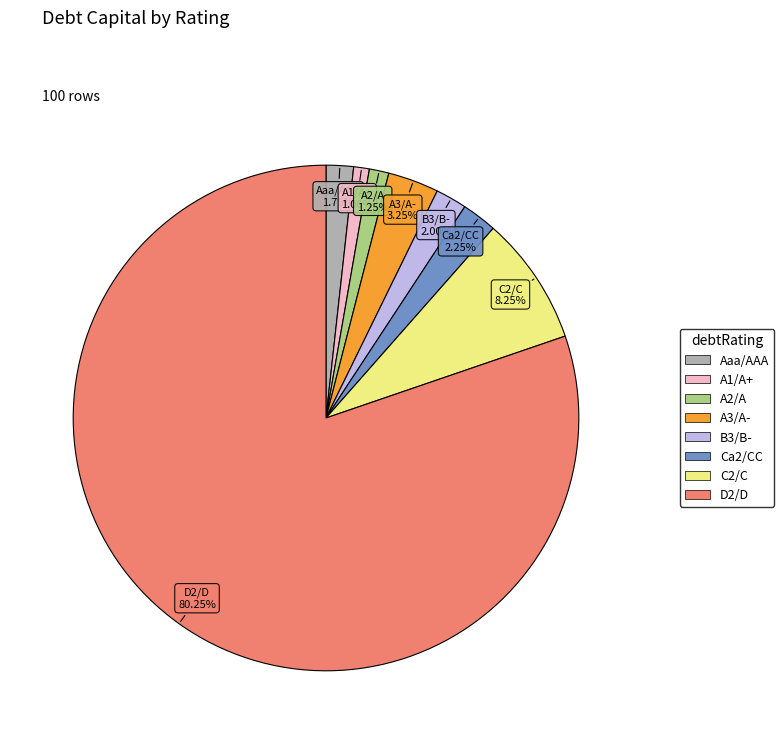

Does A2/A represent more than half of the total?

No